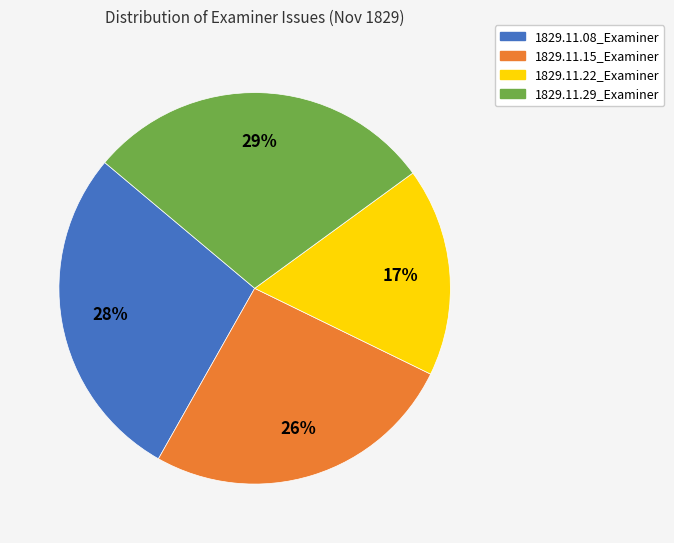

Combined, do 1829.11.08_Examiner and 1829.11.15_Examiner account for over 50%?

Yes